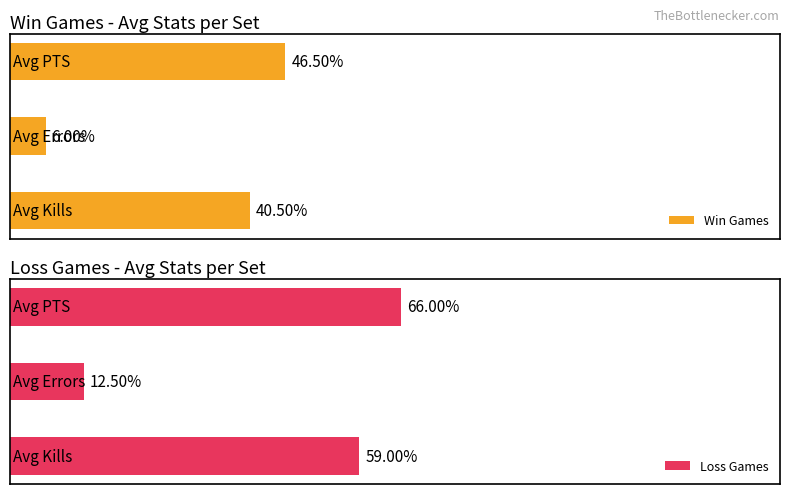

Is the value of Kills at W 3-0 greater than the value of PTS at L 0-3?

No